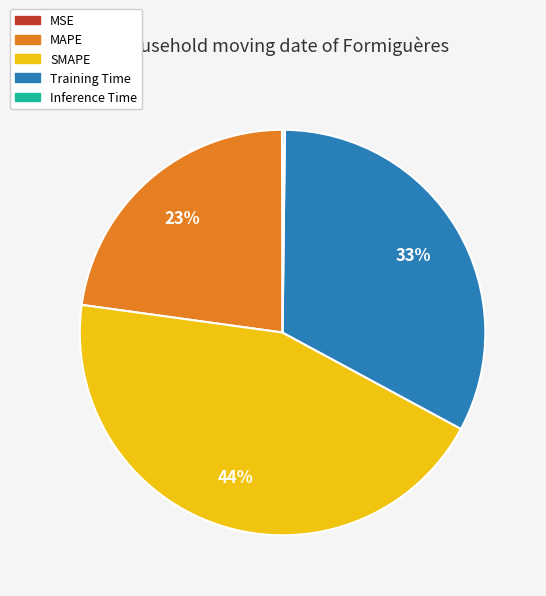

To the nearest percent, what percentage of the pie is MAPE?

23%